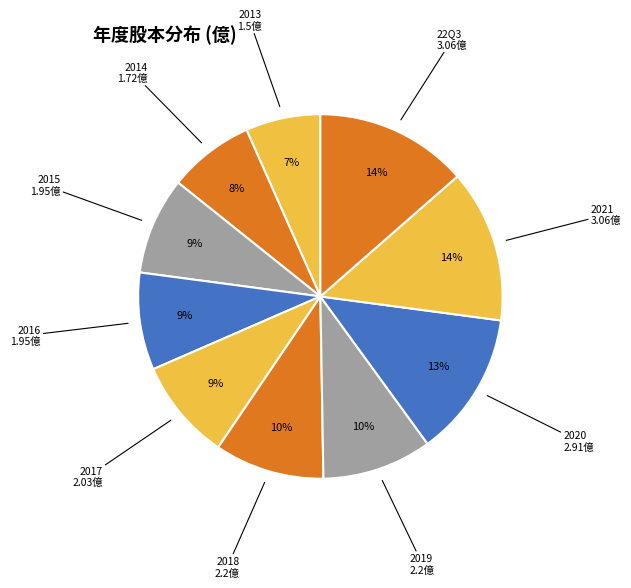

Which slice is the smallest?

2013